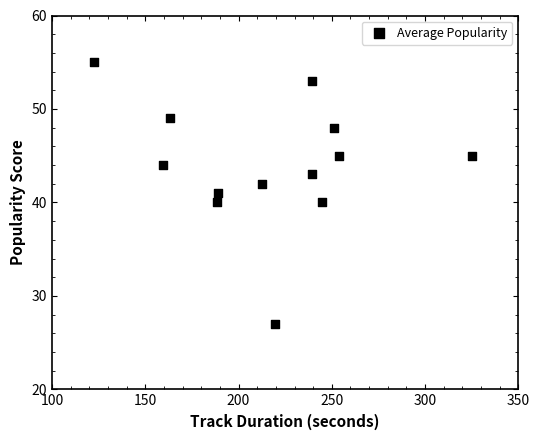

What is the range of Y values (max minus min)?

28